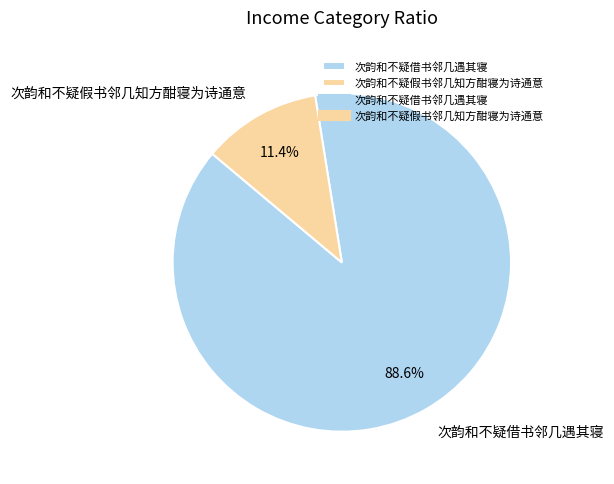

Which category accounts for the majority?

次韵和不疑借书邻几遇其寝